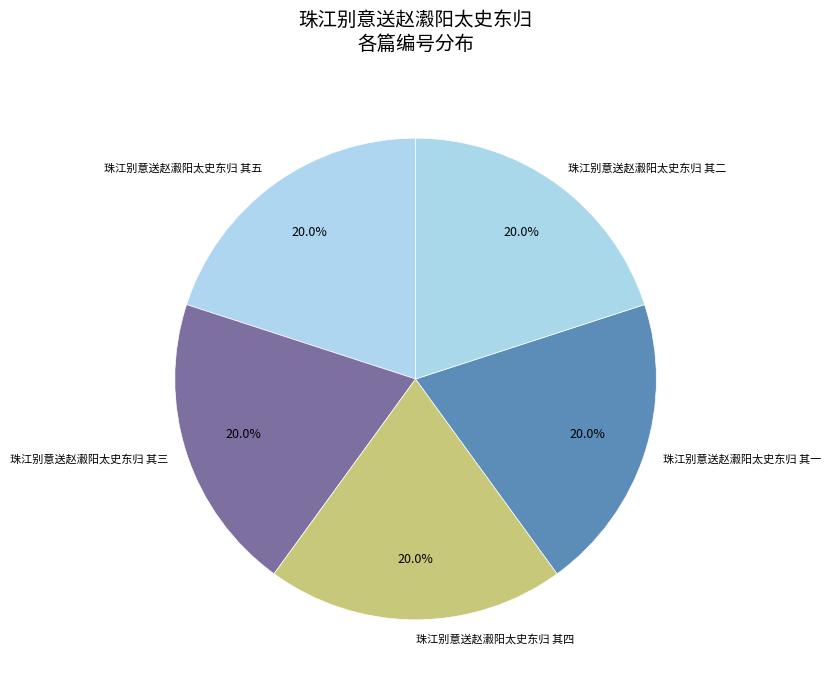

What portion of the pie excludes 珠江别意送赵瀫阳太史东归 其五?

80.0%